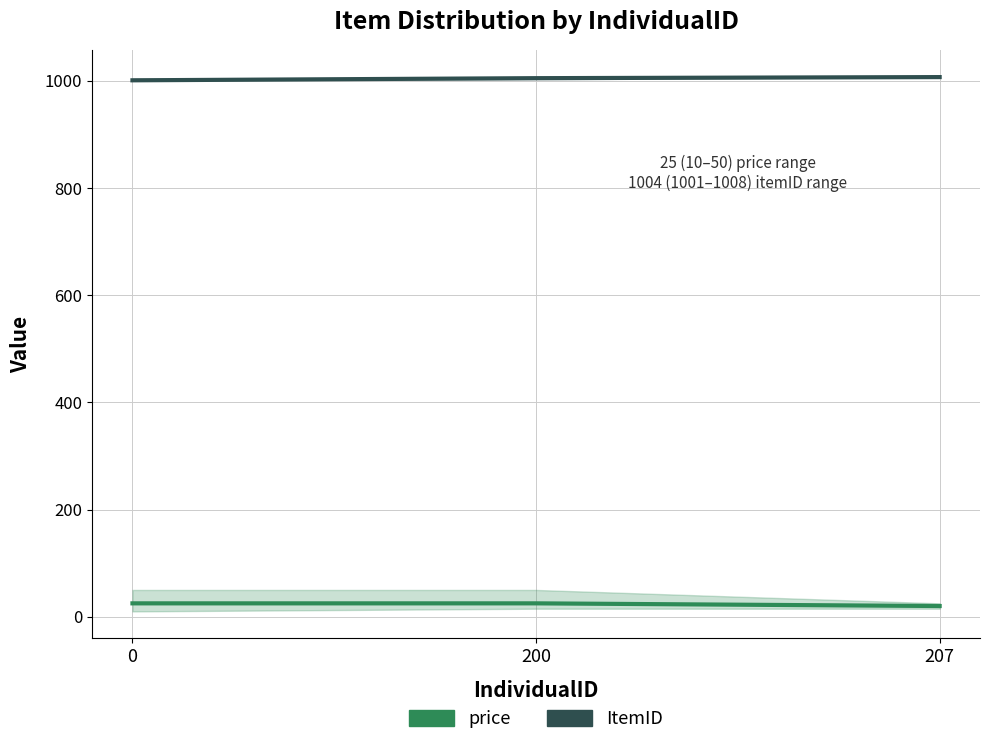

What are all the series names shown in the legend?

price, ItemID